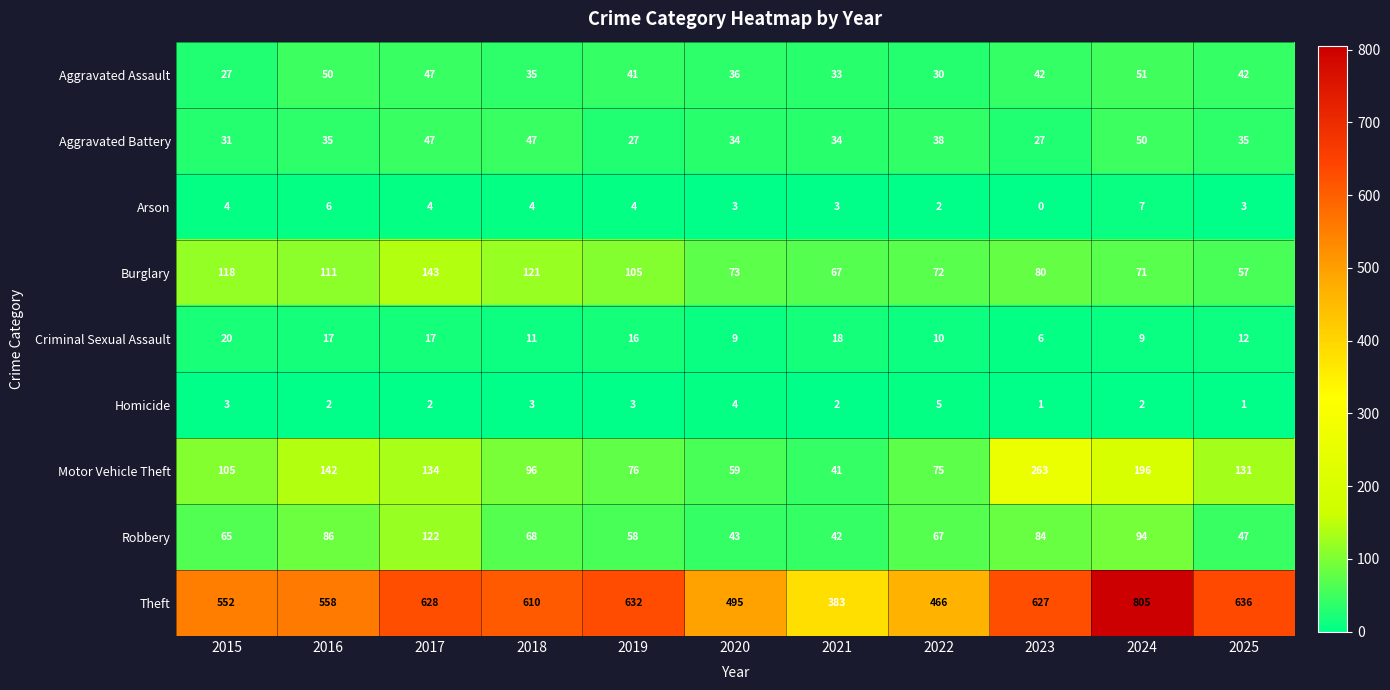

Is the value of Theft at 2024 greater than the value of Robbery at 2024?

Yes